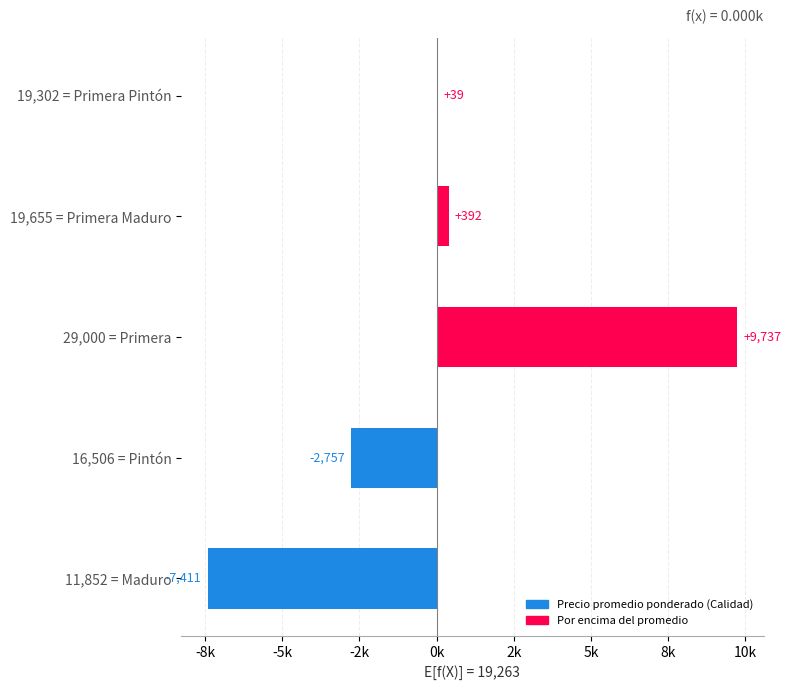

What is the maximum value shown in the chart?

9737